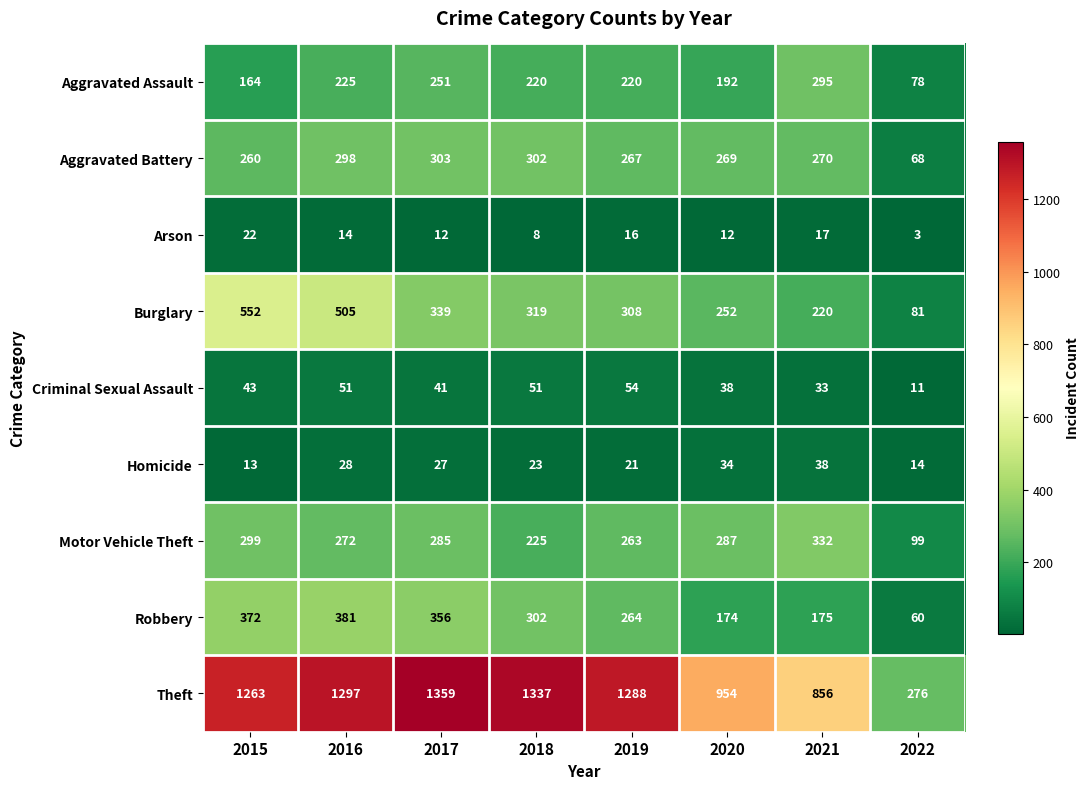

At which label is Burglary closest to 316?

2018